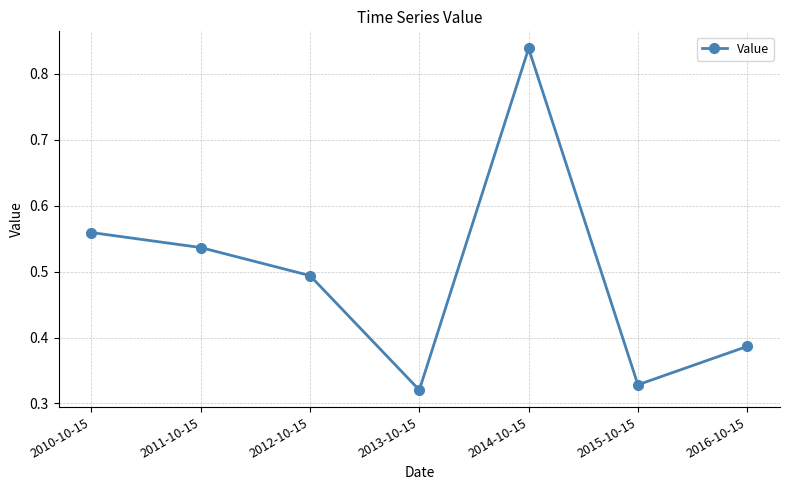

What is the change in value from 2013-10-15 to 2014-10-15?

+0.5